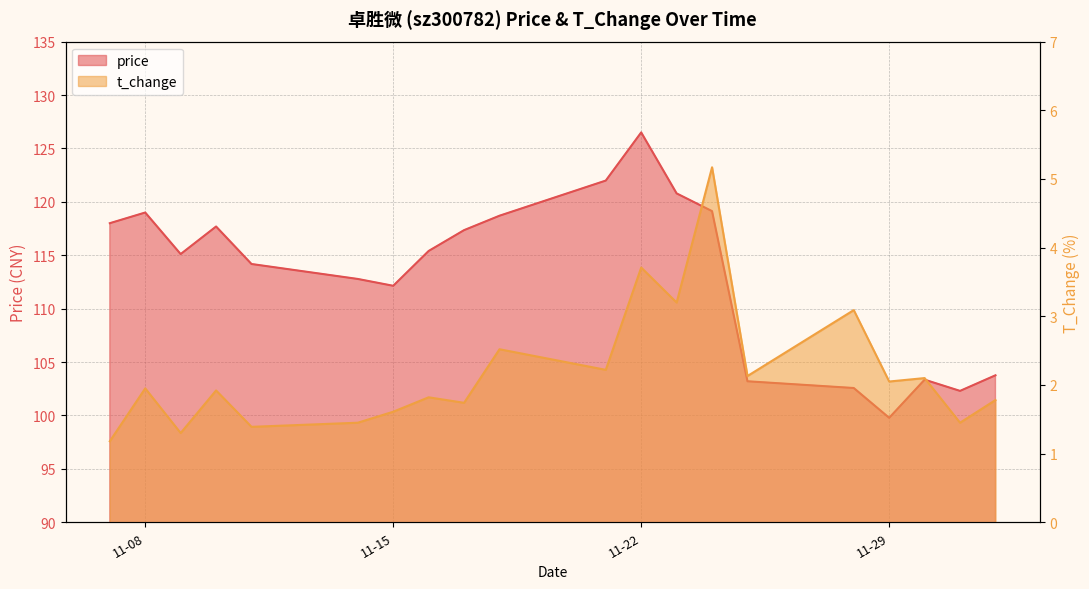

What is the label of the 9th point from the right?

11-22